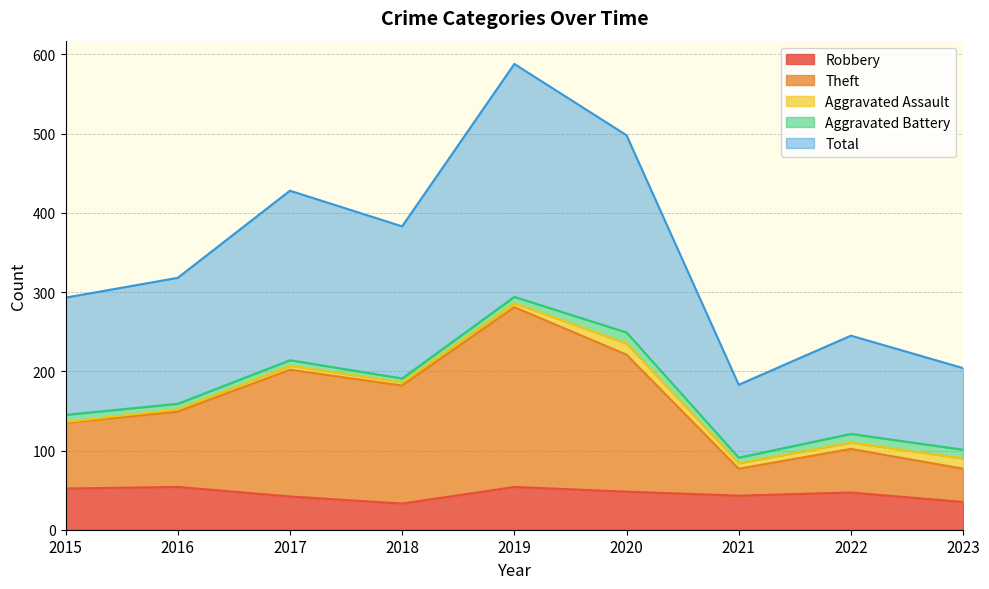

The Theft series shows 136 at 2015. True or false?

True